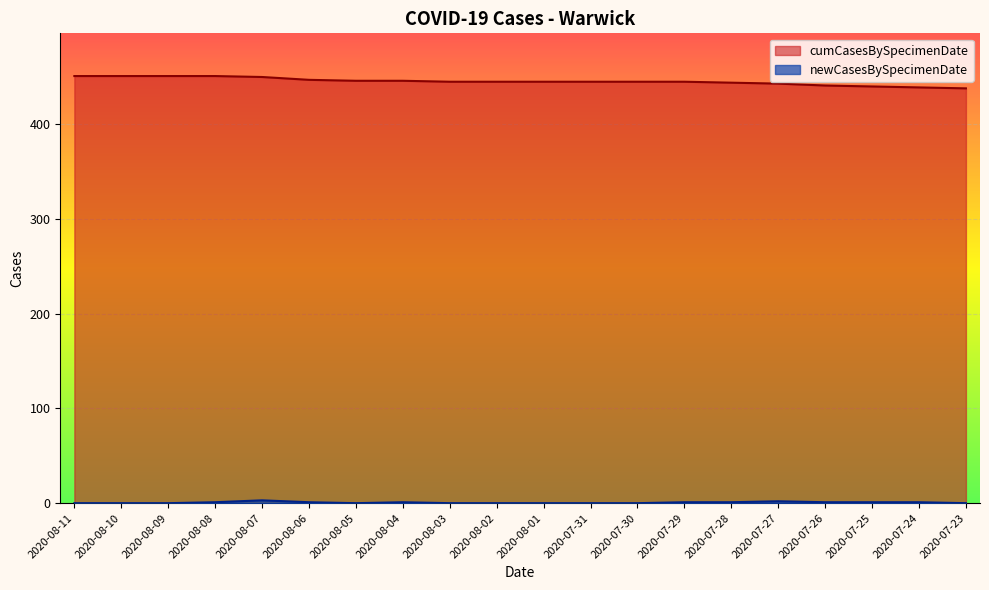

True or false: newCasesBySpecimenDate and cumCasesBySpecimenDate cross at least once.

False